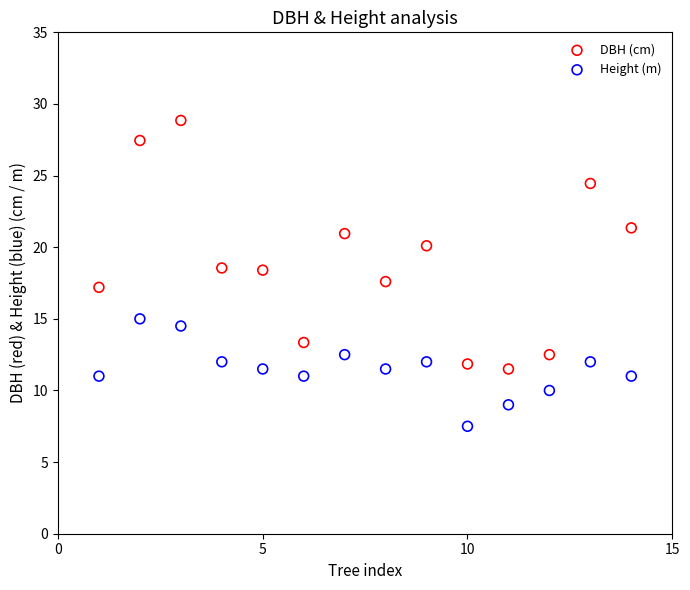

Which series reaches the minimum Y coordinate?

Height (m)